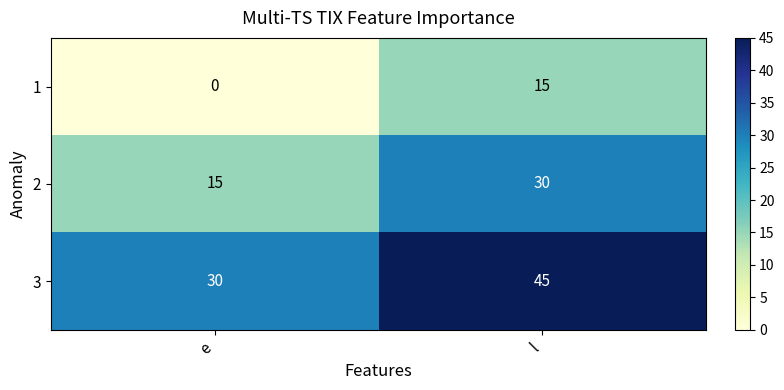

At which label is 2 closest to 22?

e